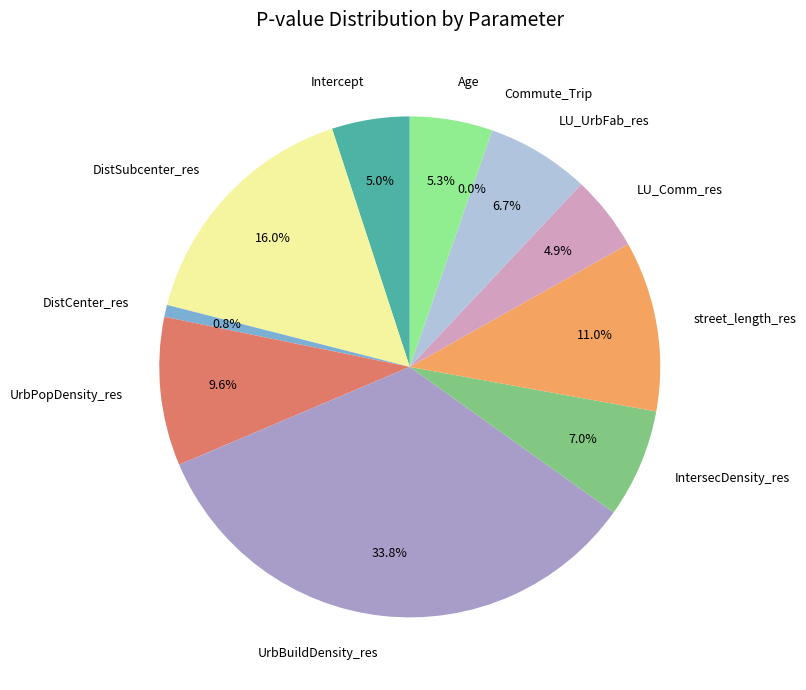

What percentage do Intercept and UrbPopDensity_res together represent?

14.6%